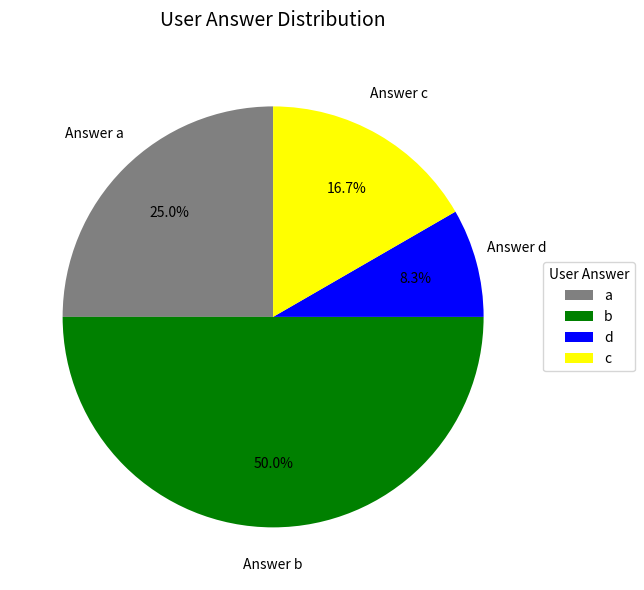

Approximately how many times larger is the value at c compared to b?

0.3